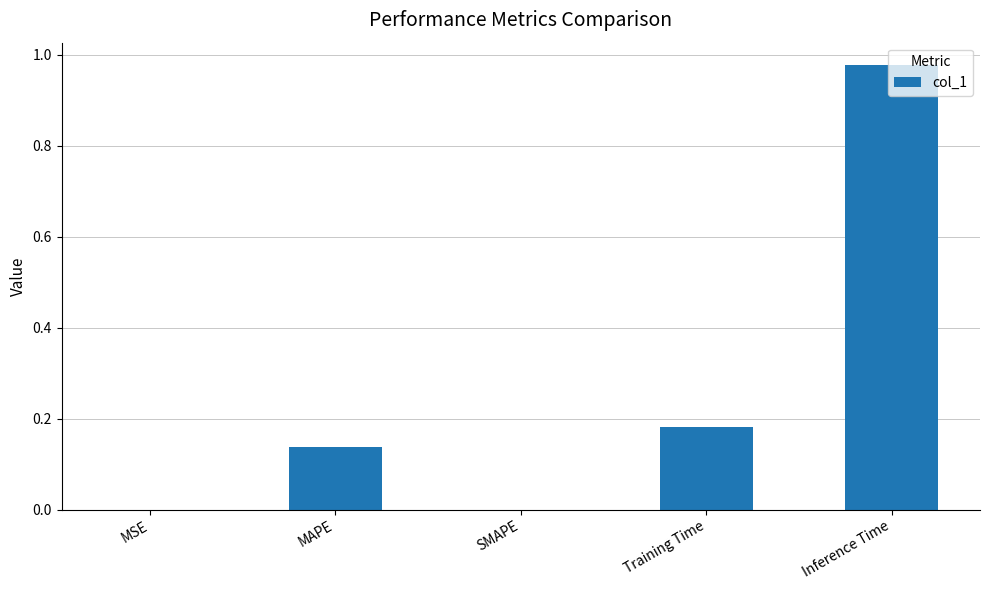

Is it true that the value at Inference Time is 0.5?

False